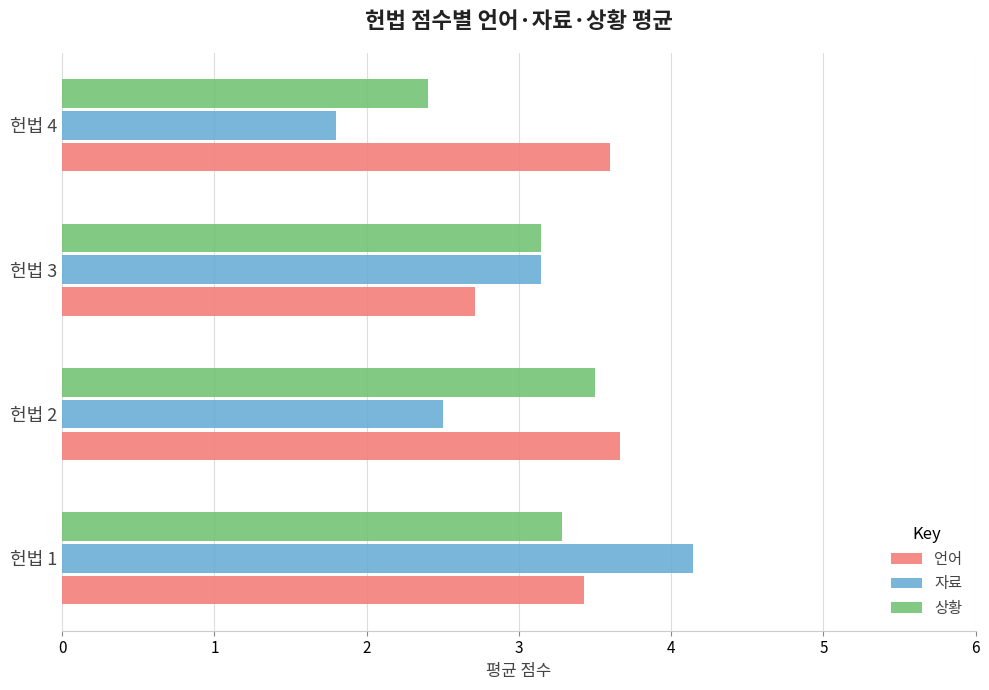

What is the smallest value displayed?

1.8